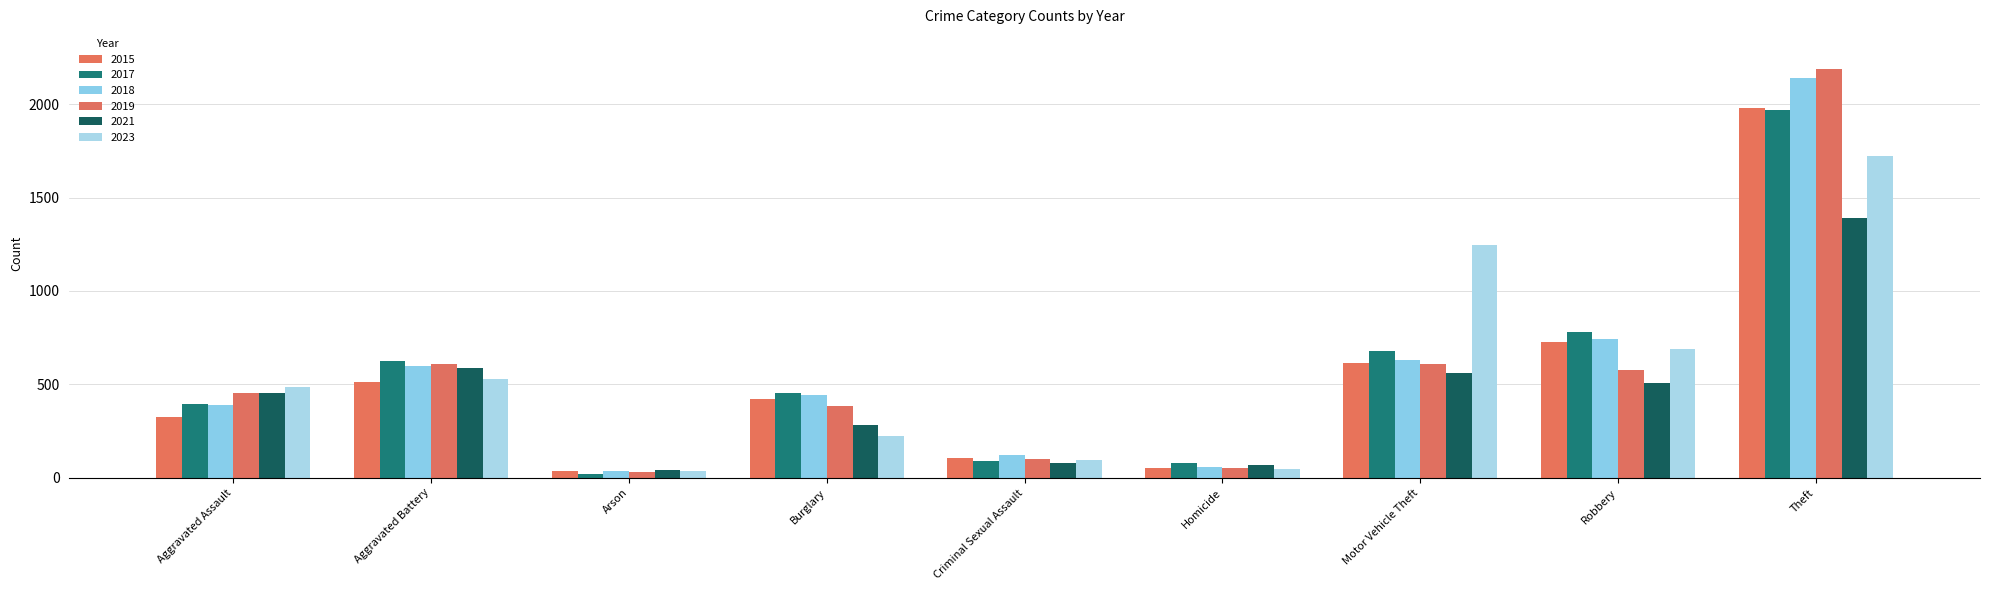

At how many categories does at least one series exceed 330?

6